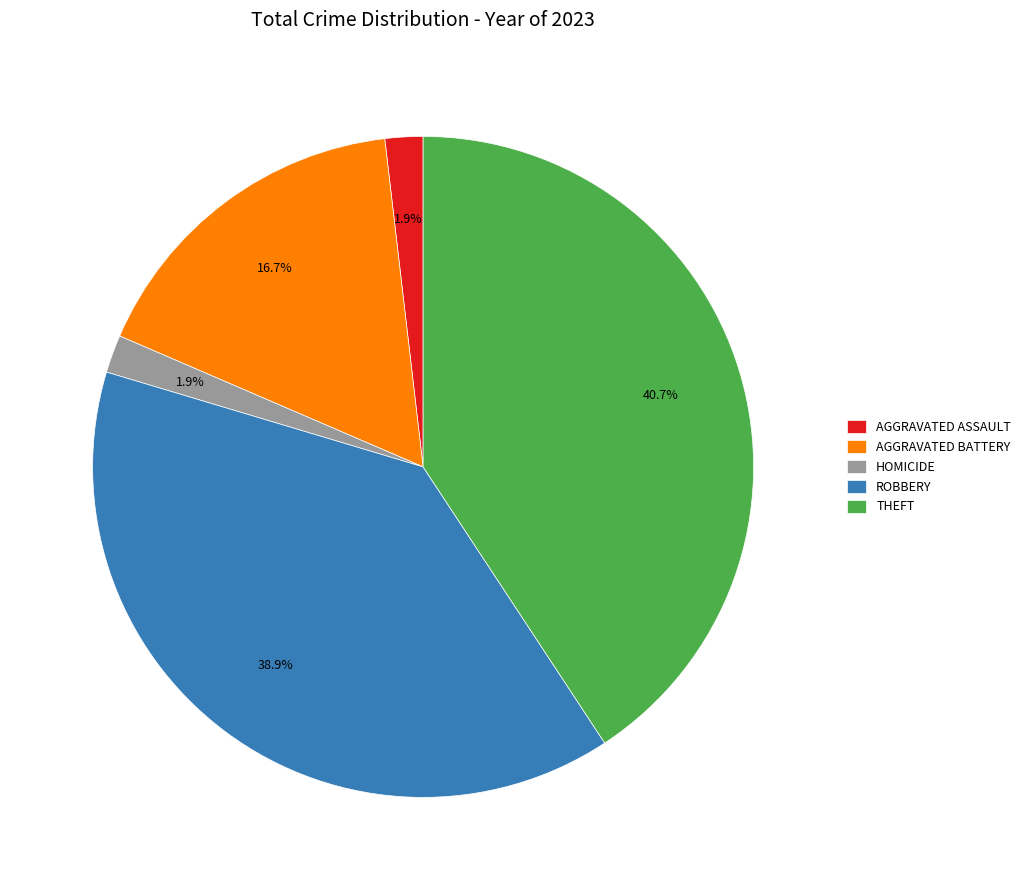

Which category has the biggest portion of the pie?

THEFT